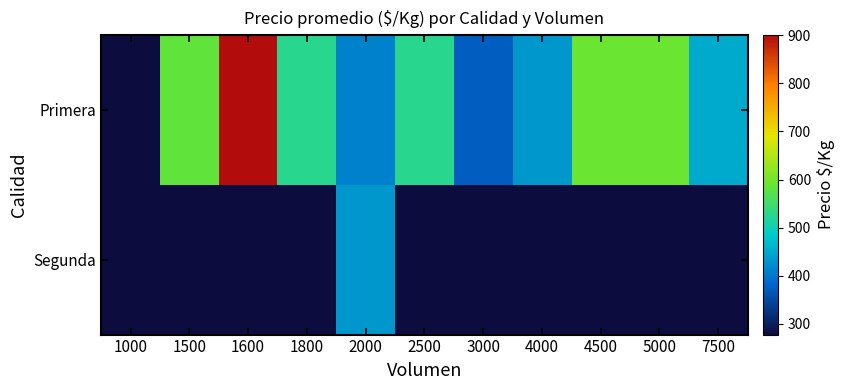

How many categories are shown in the chart?

11